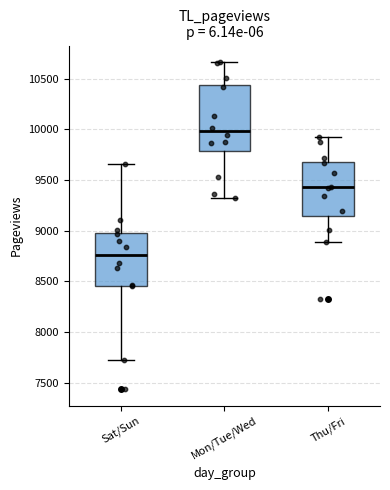

Where does the median line of the box for Thu/Fri sit on the y-axis? The values are not printed on the chart, so give them approximately, as read against the axis.

9450